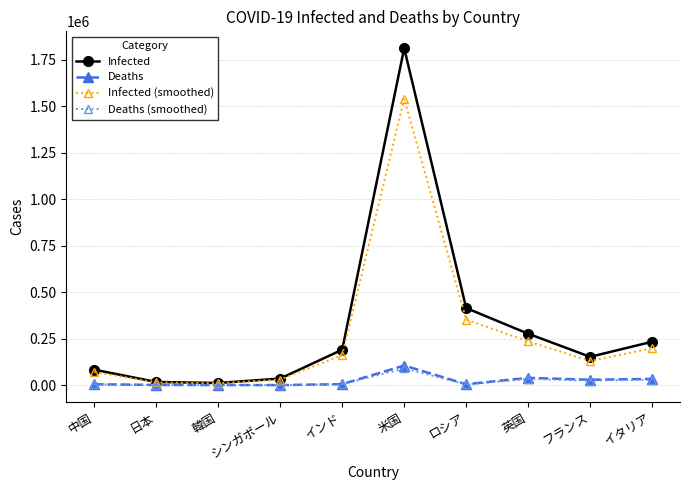

Is the value of Infected at インド greater than the value of Deaths (smoothed) at 中国?

Yes